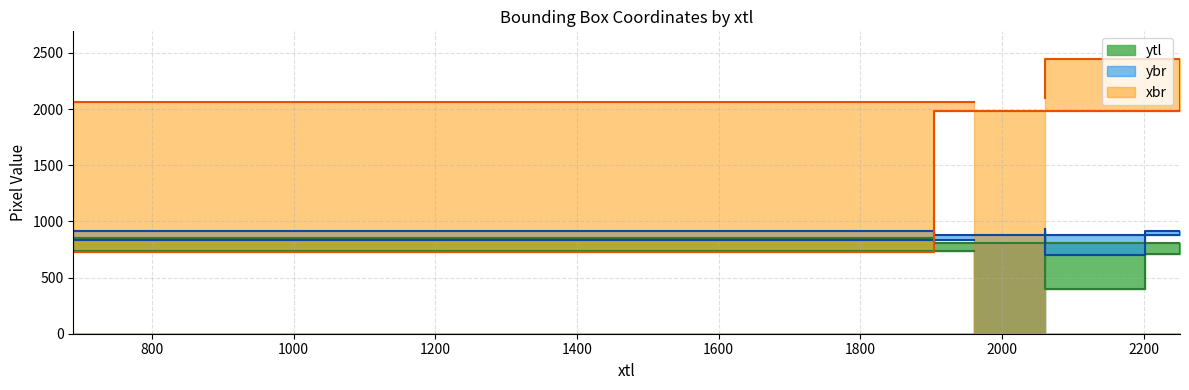

Reading left to right, list all the values displayed in this chart.

ytl: 740	856	804	707	399	896
ybr: 837	916	875	918	698	935
xbr: 2060	728	1979	2448	2448	2102